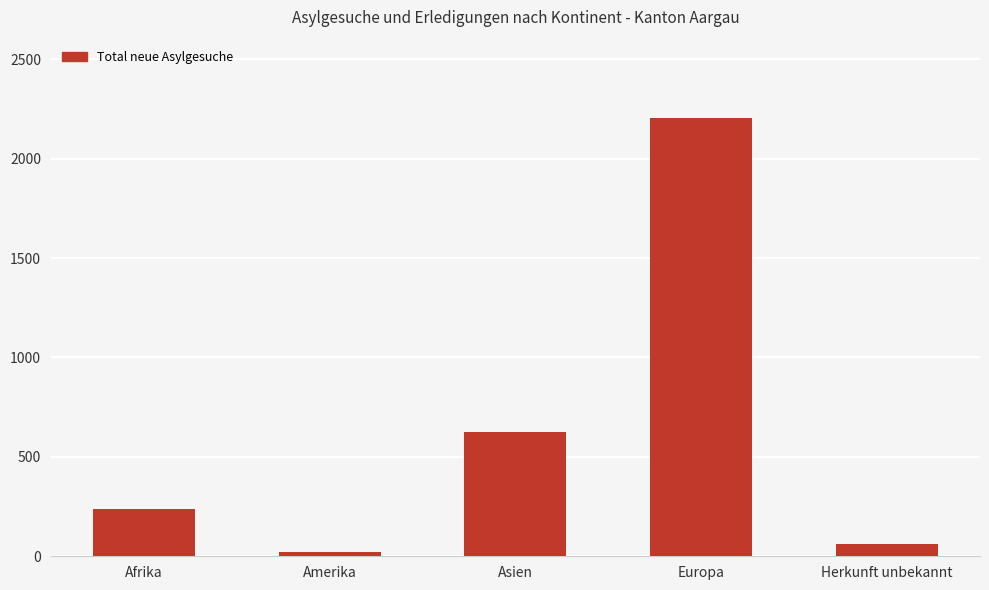

List the labels in order of value, largest first.

Europa, Asien, Afrika, Herkunft unbekannt, Amerika